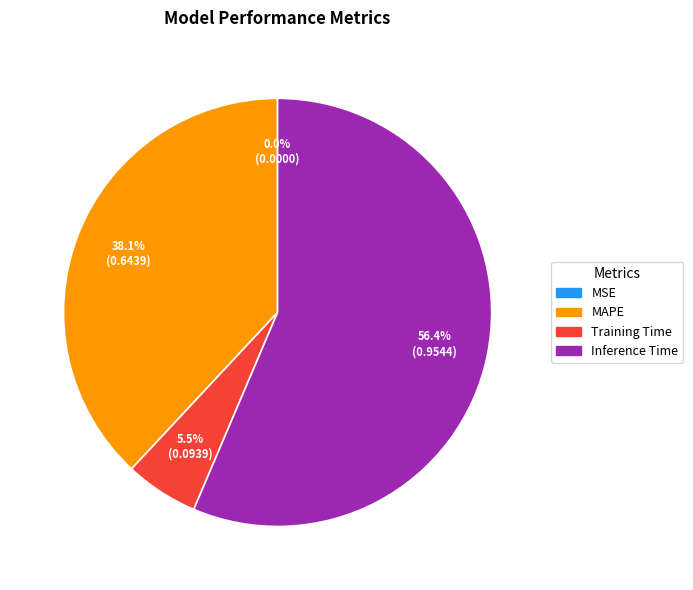

Is there a majority slice in this chart?

Yes